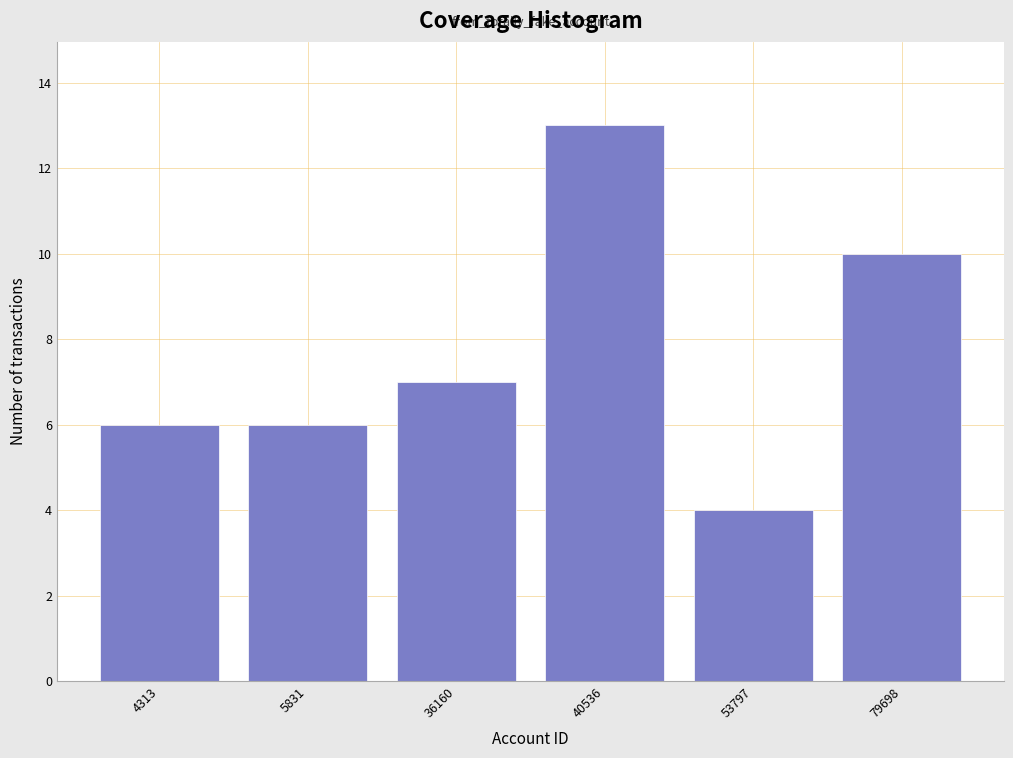

Reading right to left, transcribe all the data shown in this chart.

10	4	13	7	6	6